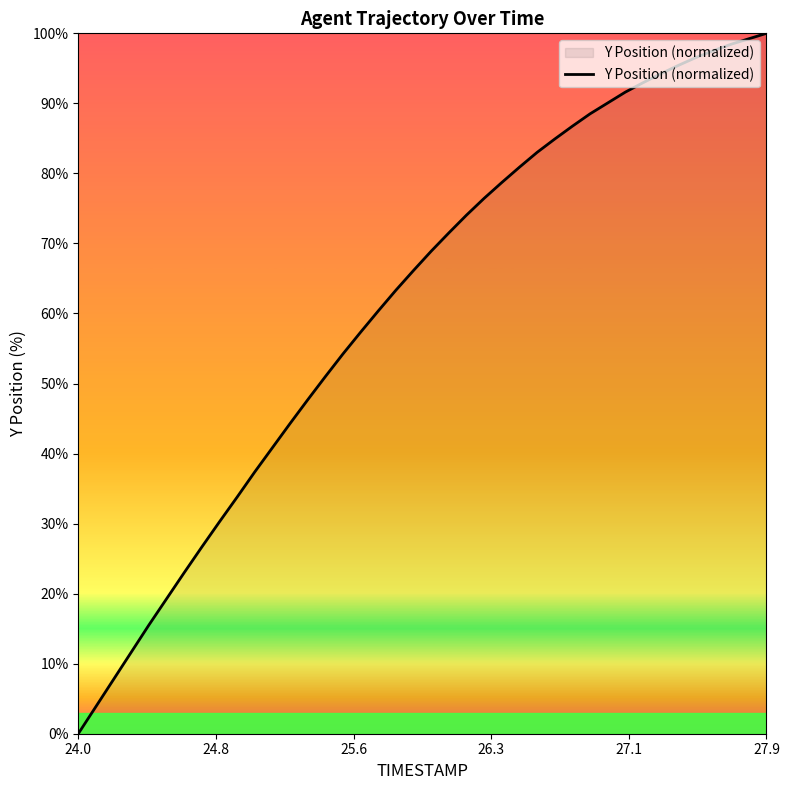

What is the maximum value shown in the chart?

100.0